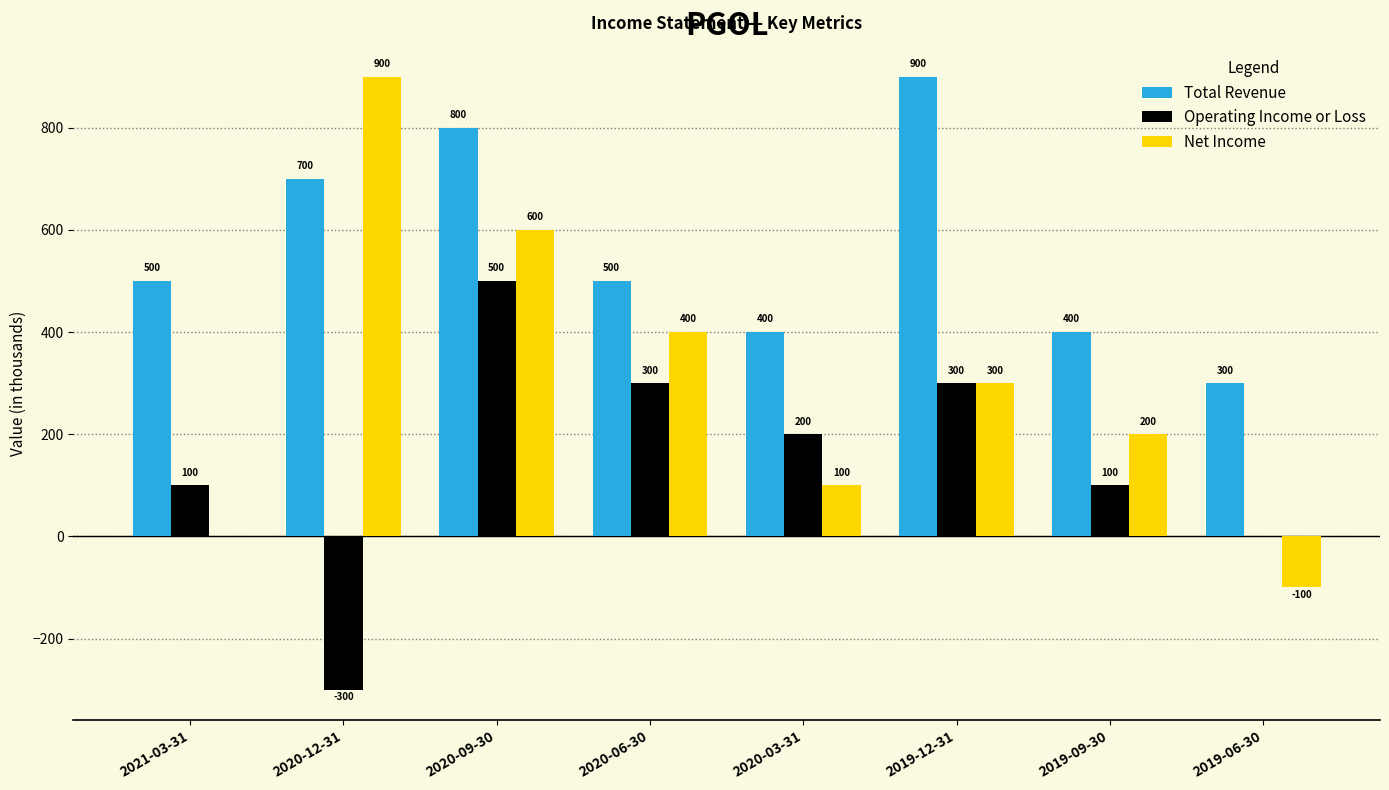

What is the maximum value shown in the chart?

900